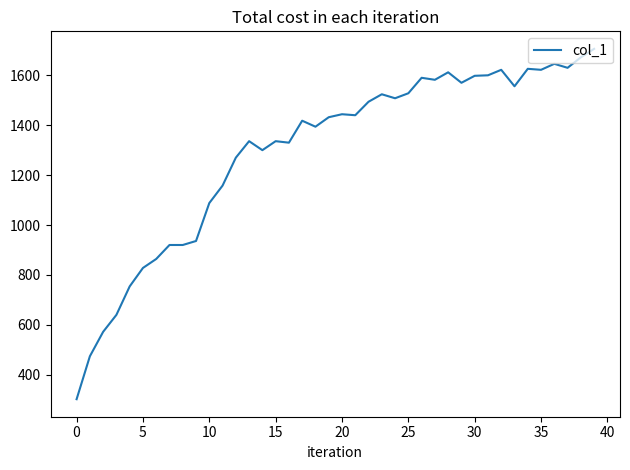

True or false: the data has more than 1 interior local peaks.

True